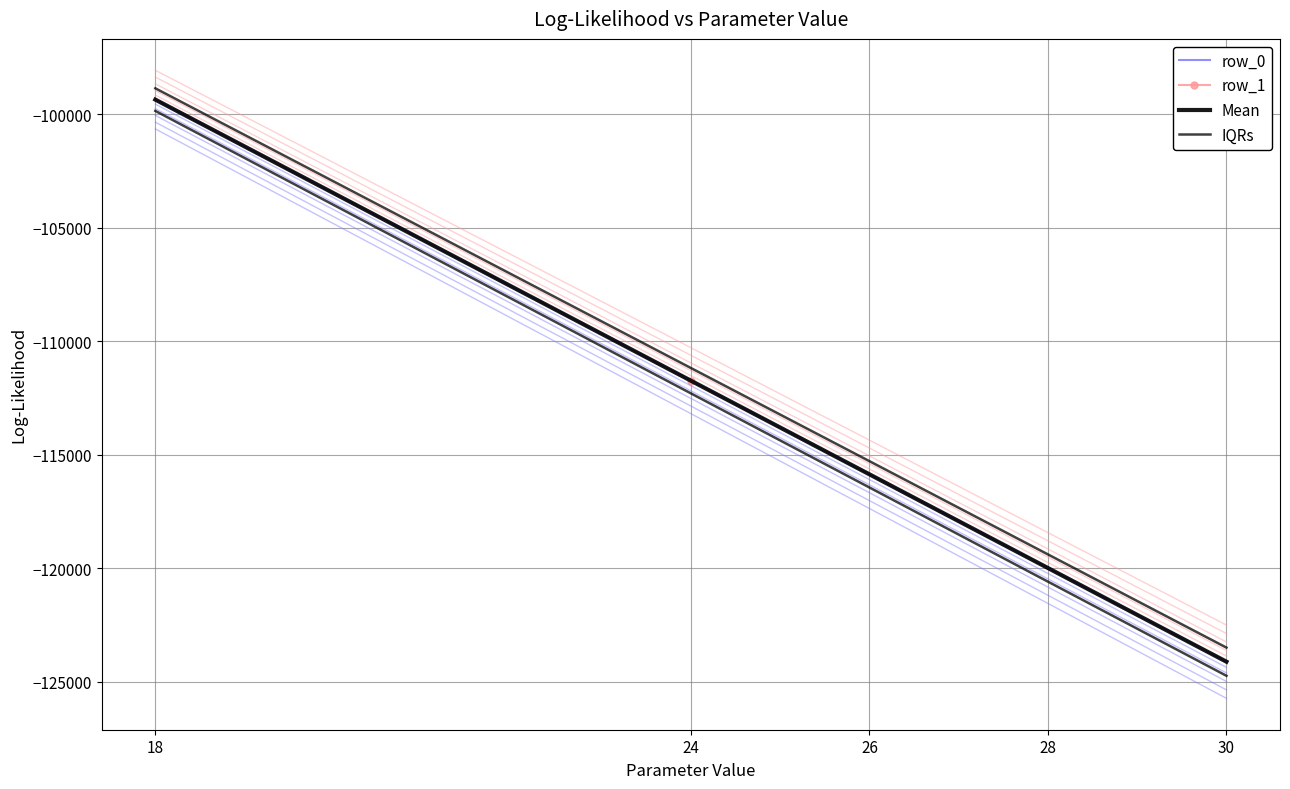

Which series has the largest total across all categories?

IQRs